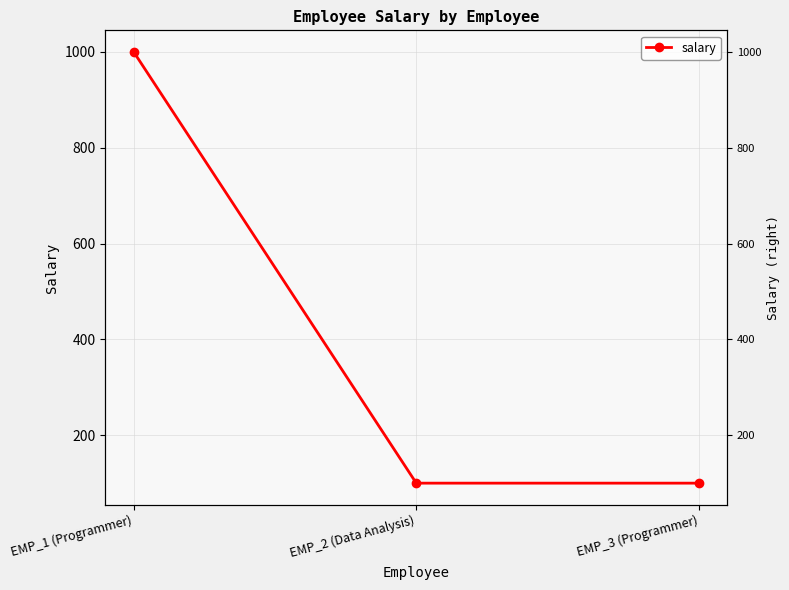

True or false: the data shows 1000 at EMP_1 (Programmer).

True